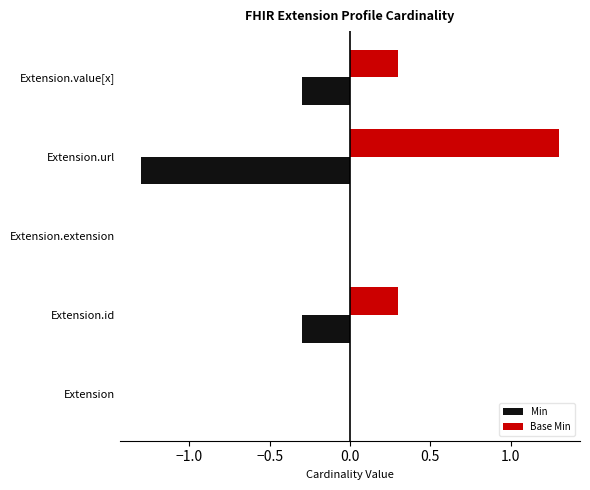

What are all the series names shown in the legend?

Min, Base Min